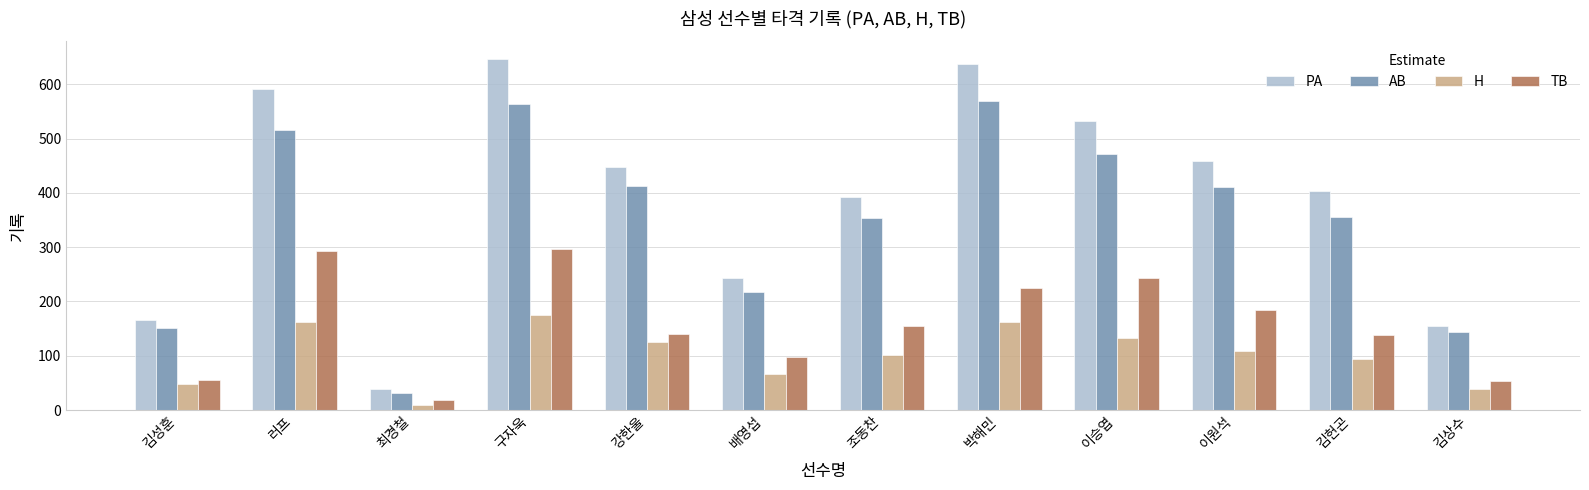

Which label corresponds to the smallest value in the chart?

최경철